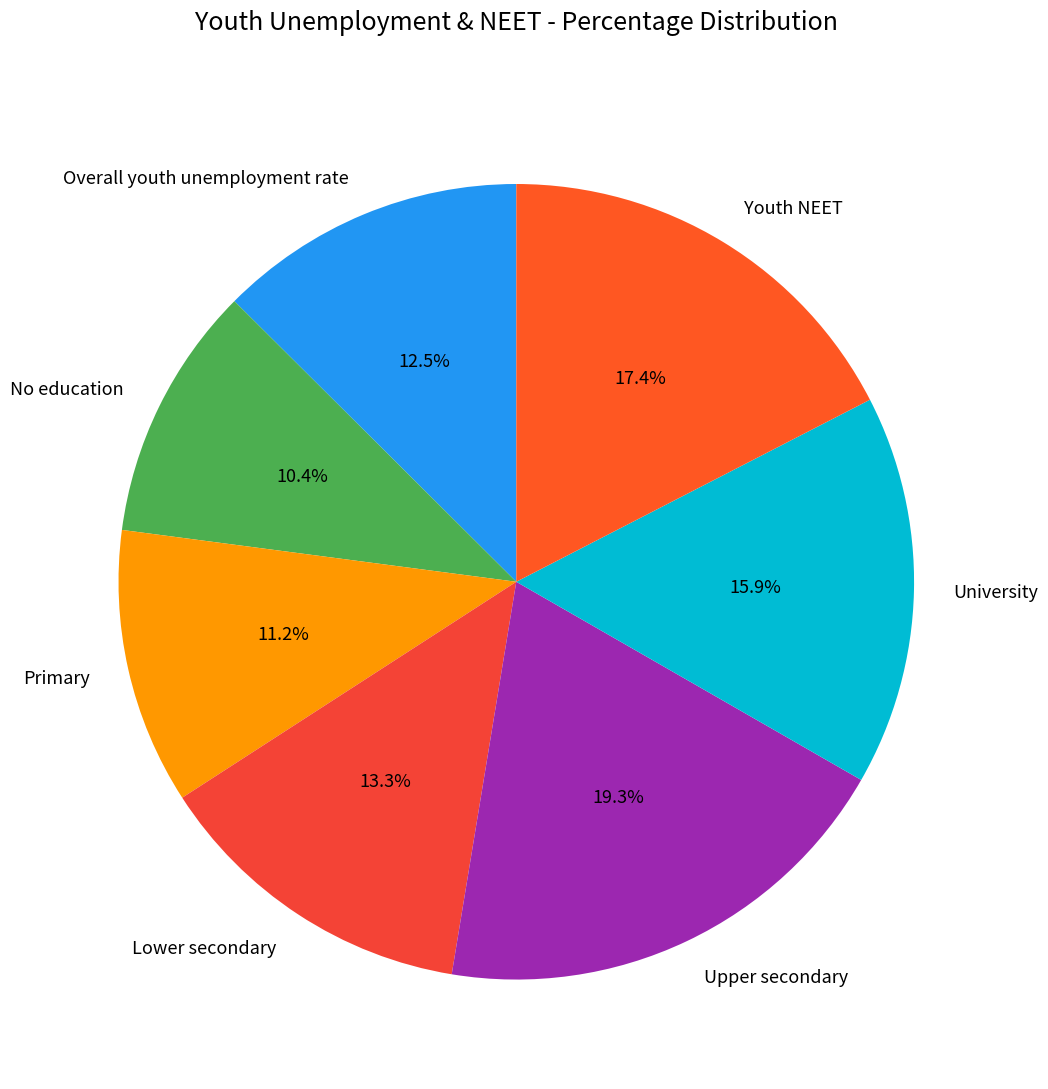

What is the ratio of the value at Overall youth unemployment rate to the value at Upper secondary?

0.6